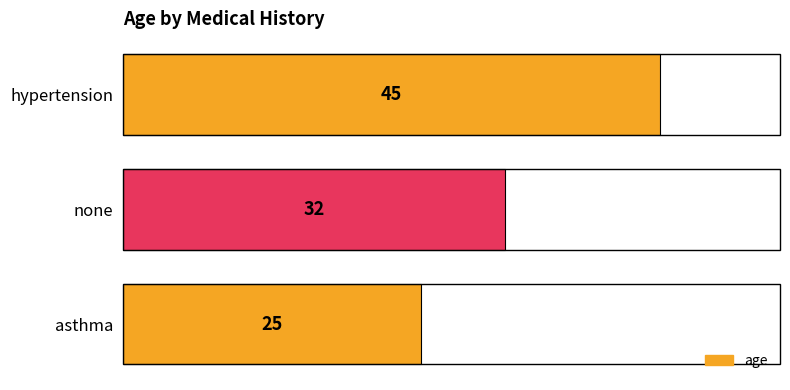

What is the smallest value displayed?

25